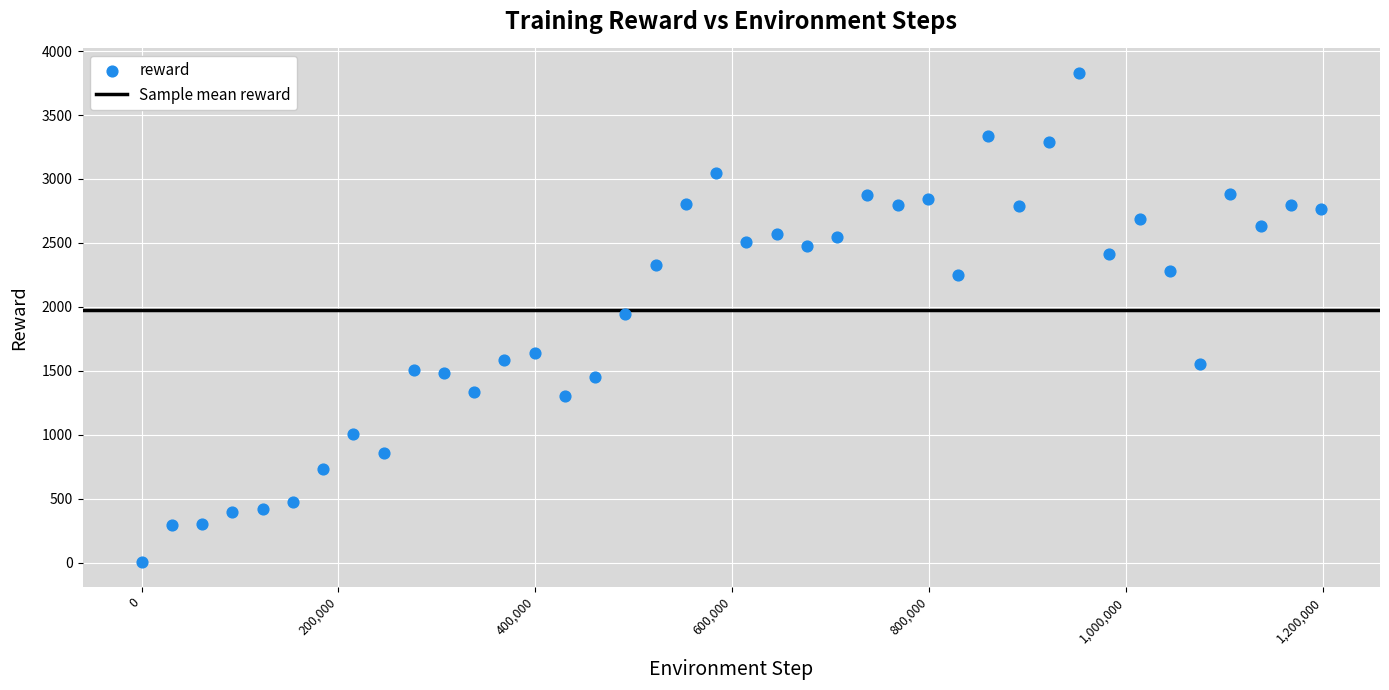

What is the range of Y values (max minus min)?

3825.0